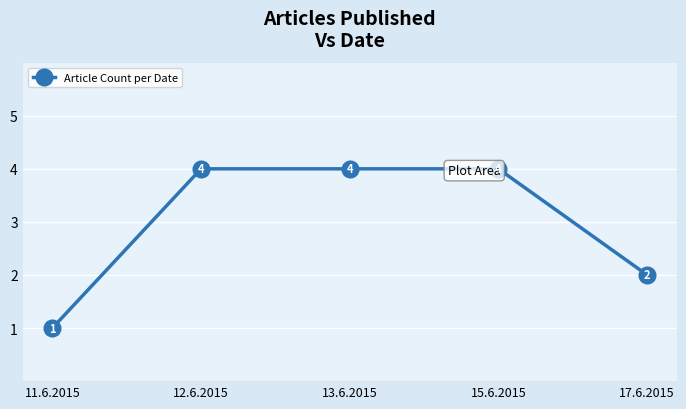

The chart shows a value of 1 at 11.6.2015. True or false?

False